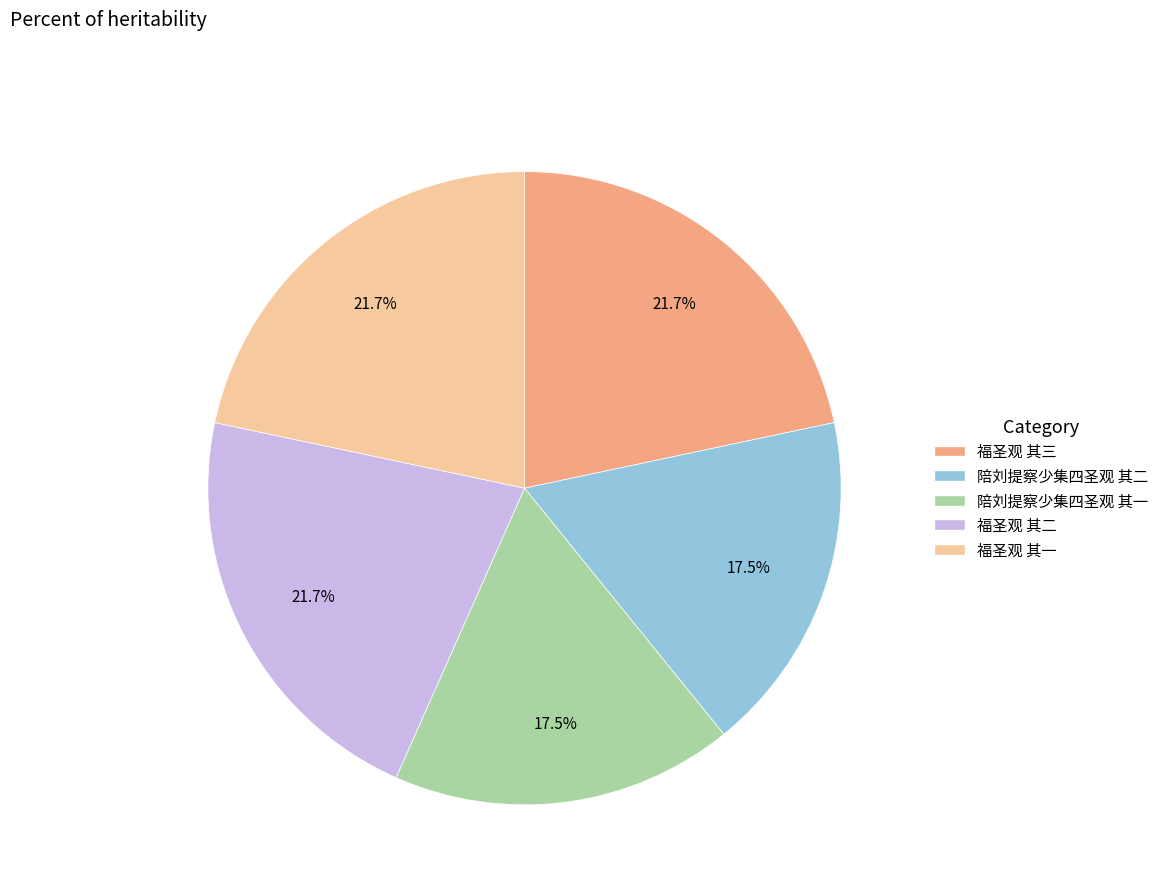

Does 陪刘提察少集四圣观 其一 represent more than half of the total?

No